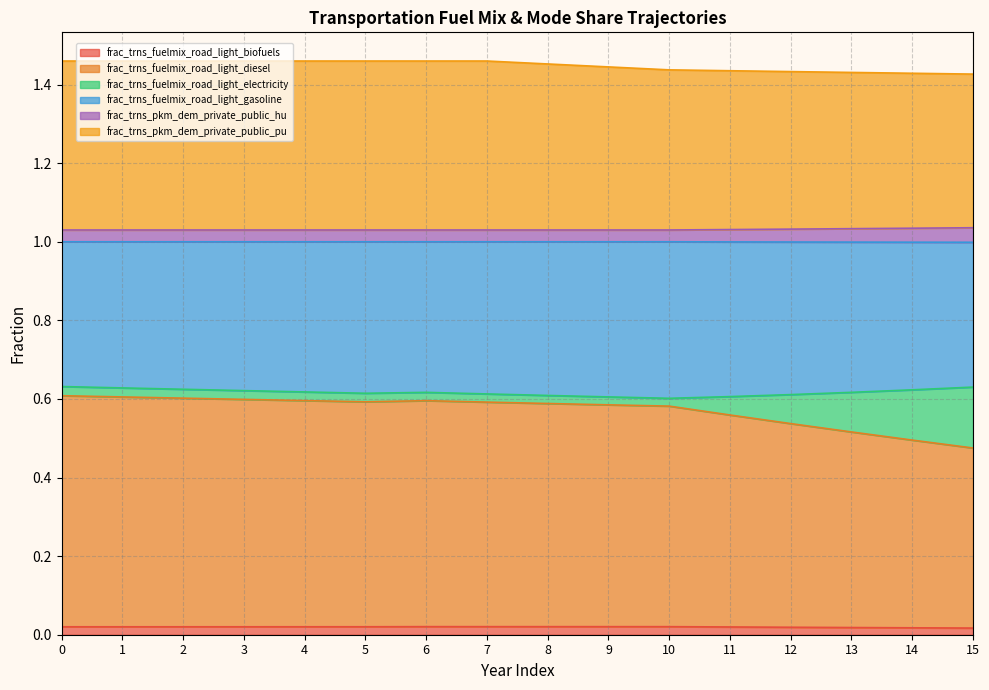

What are all the series names shown in the legend?

frac_trns_fuelmix_road_light_biofuels, frac_trns_fuelmix_road_light_diesel, frac_trns_fuelmix_road_light_electricity, frac_trns_fuelmix_road_light_gasoline, frac_trns_pkm_dem_private_public_hu, frac_trns_pkm_dem_private_public_pu